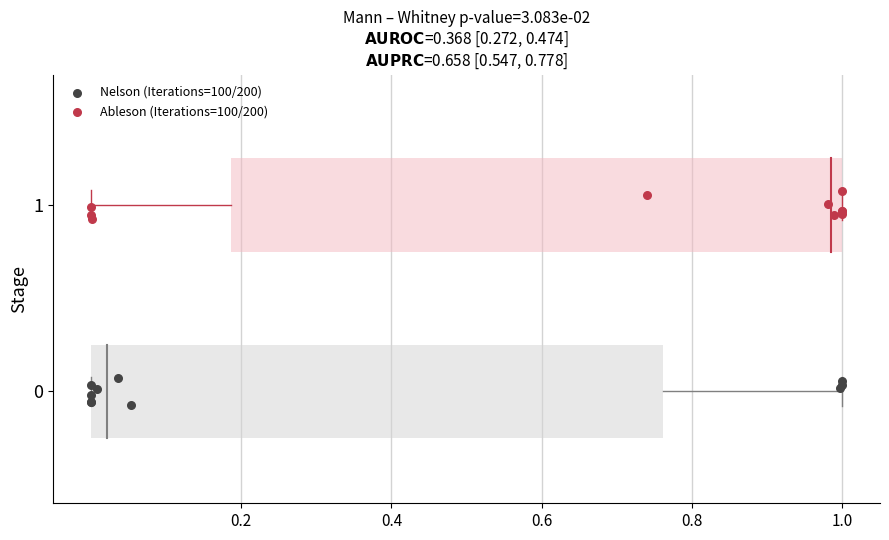

Which series reaches the minimum Y coordinate?

Nelson (Iterations=100/200)